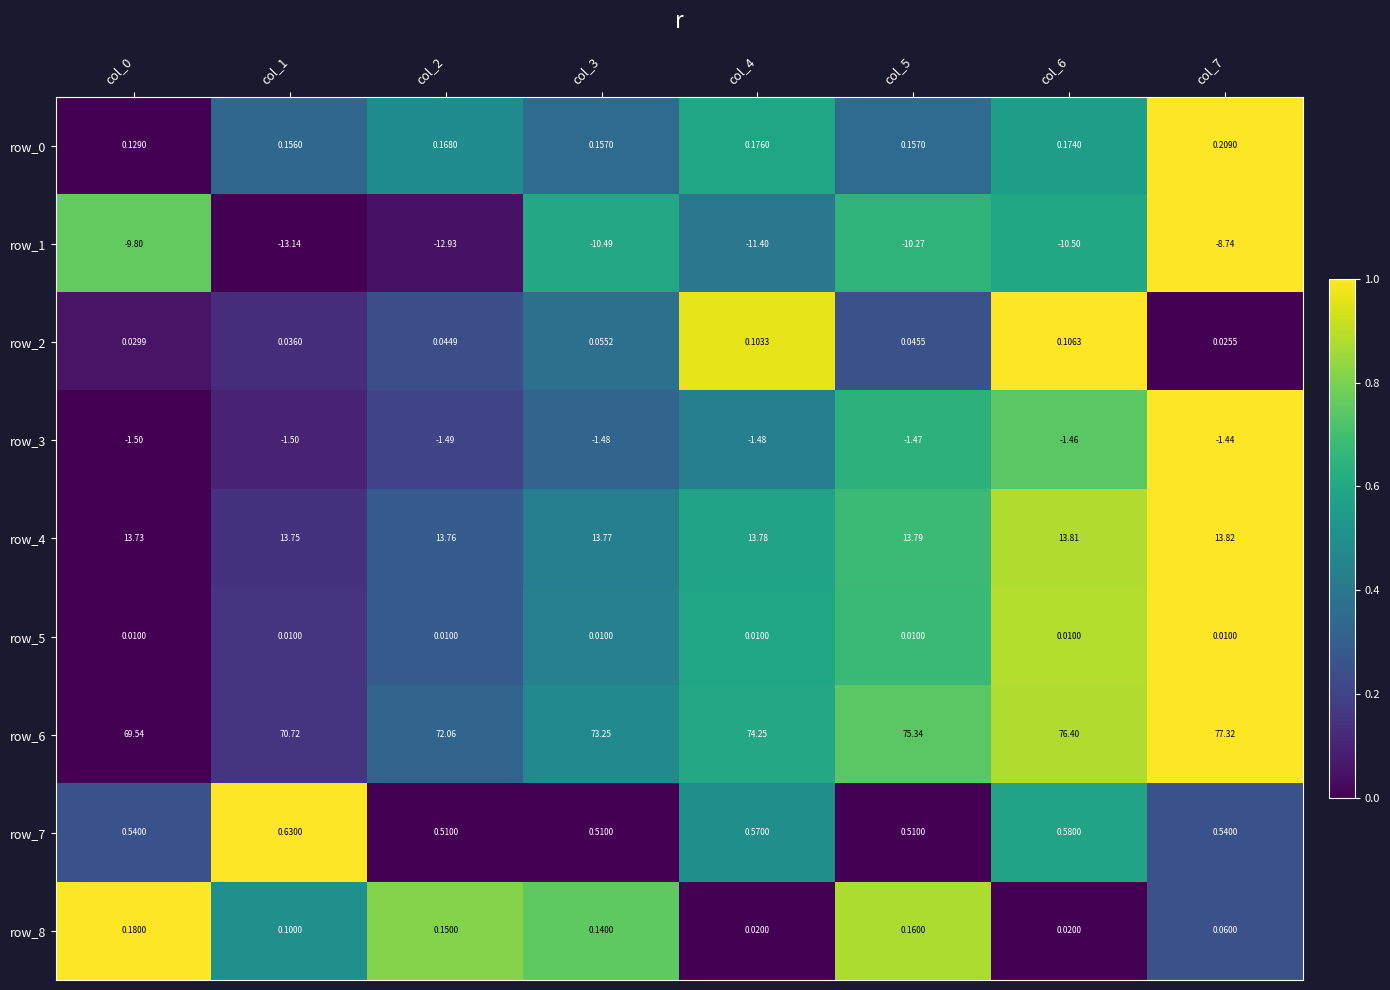

Which series has the widest spread of values?

row_6